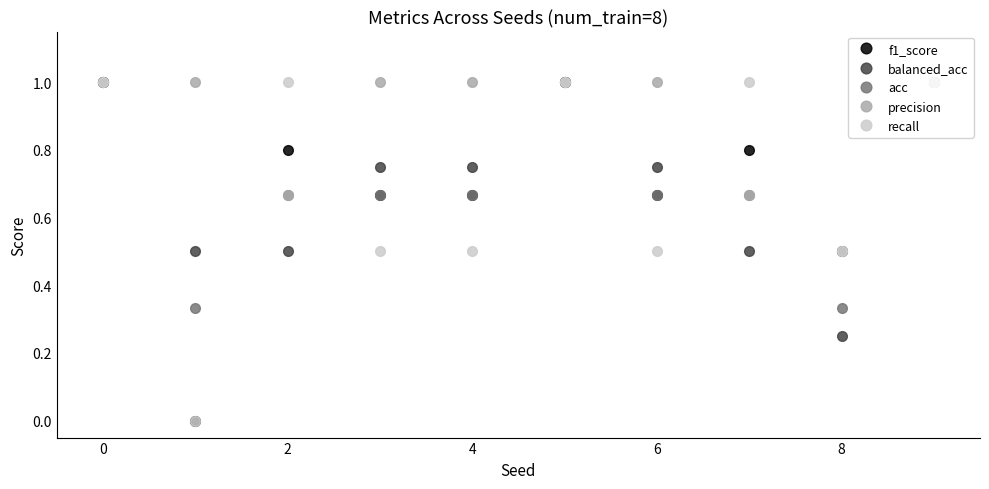

What is the value of the precision point at the 2nd from the left?

1.0